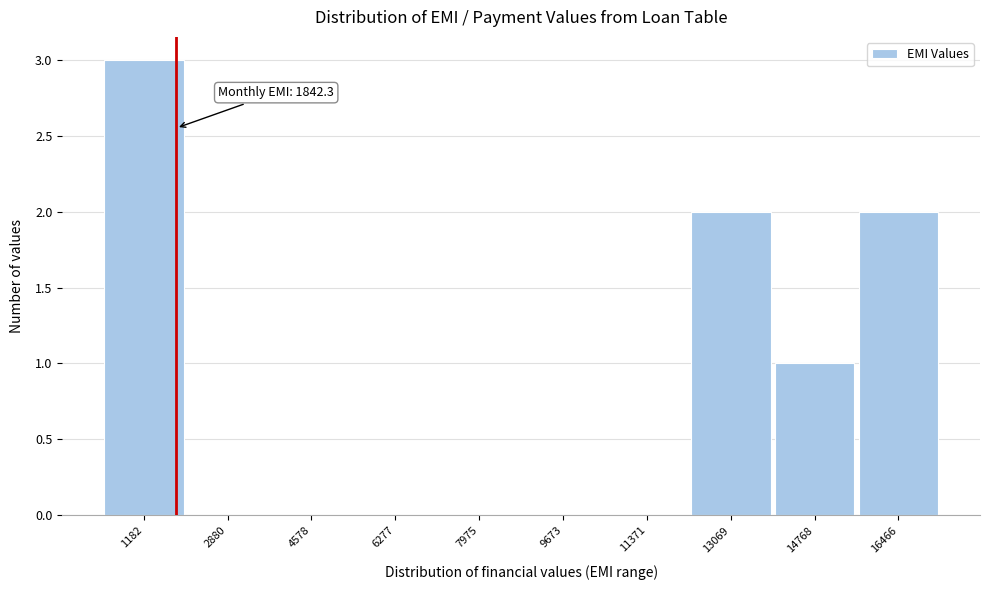

Over which range of the x-axis is the bar tallest?

400 to 2000